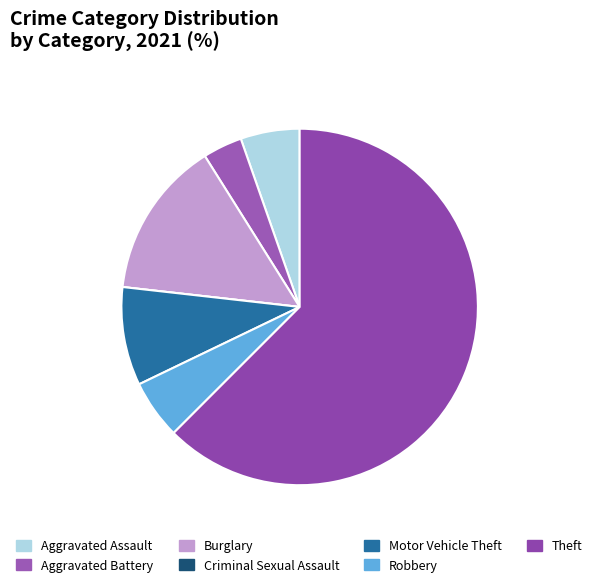

What is the smallest slice in the pie chart?

Criminal Sexual Assault